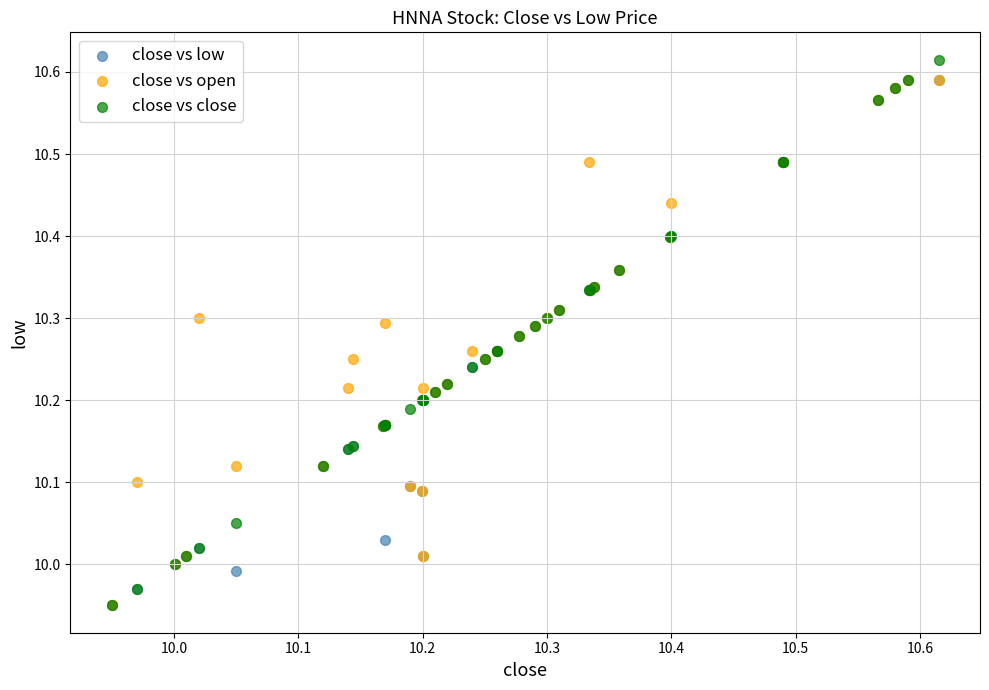

What are all the series names shown in the legend?

close vs low, close vs open, close vs close